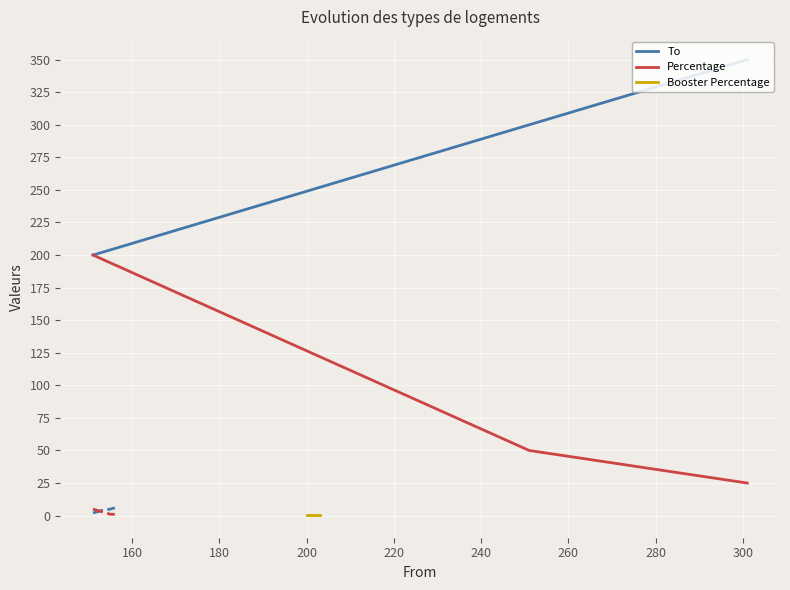

What is the difference between the maximum and second lowest values in the Percentage series?

150